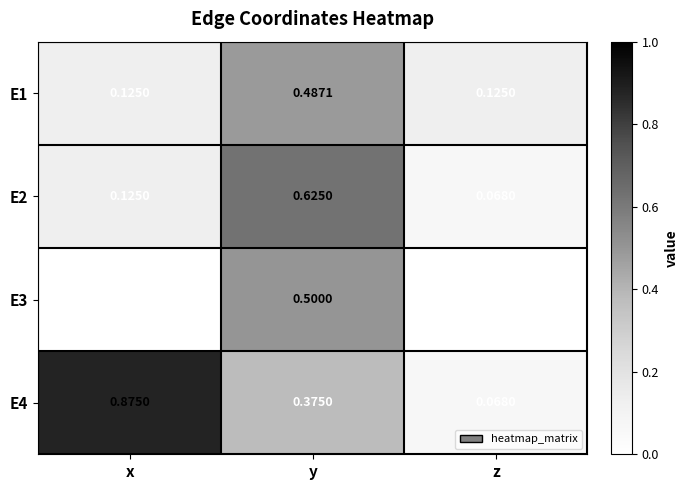

At which category is the sum across all series the highest?

y